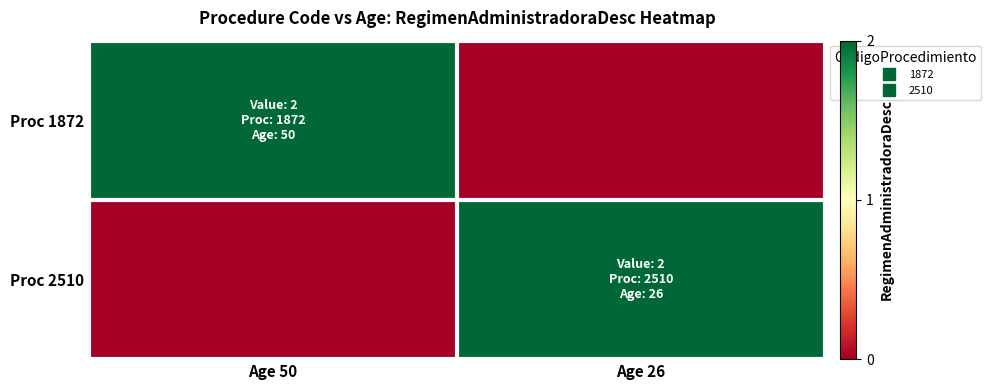

Which series has the largest total across all categories?

Proc 1872